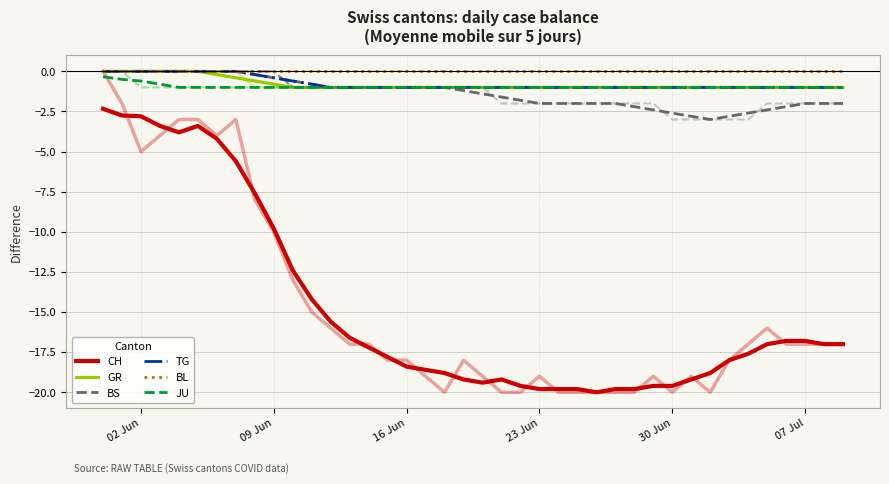

True or false: BL and JU cross at least once.

False